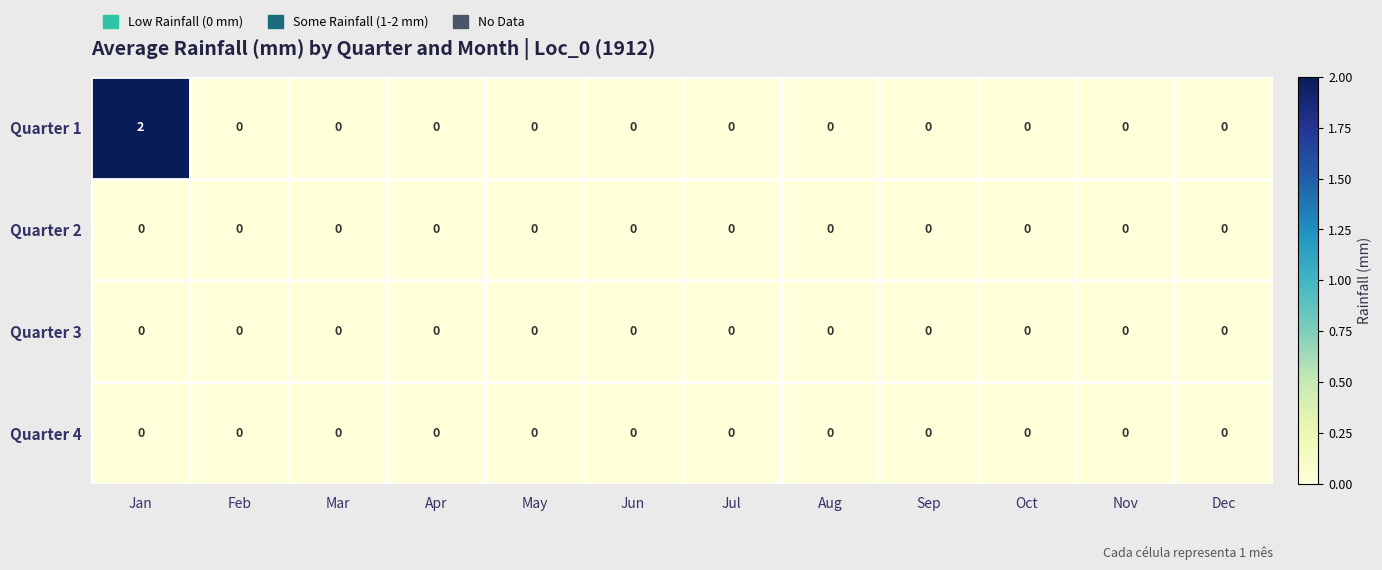

True or false: Quarter 3 has a value of 0 at Mar.

True